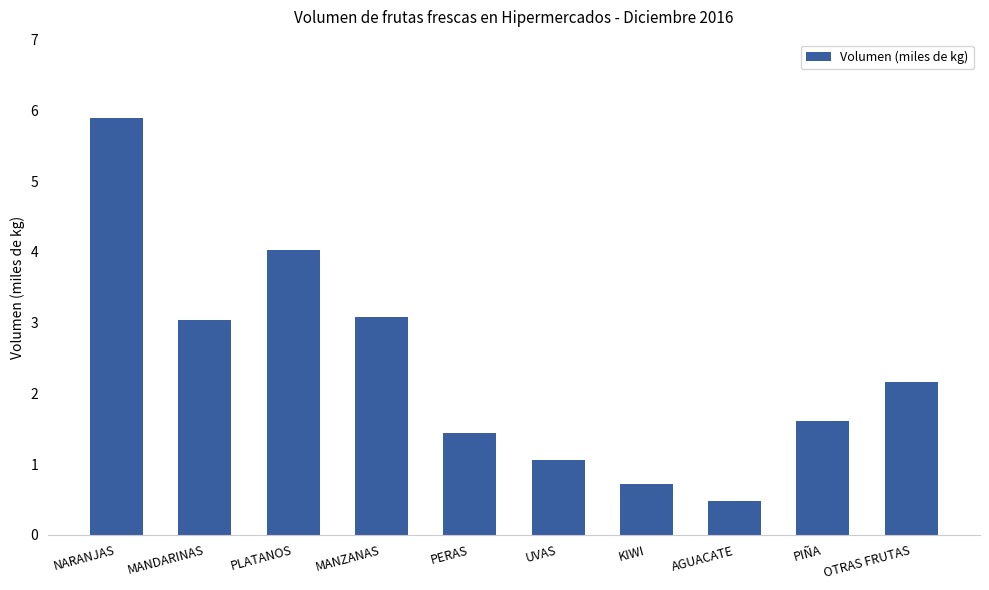

What is the difference between the values at PLATANOS and NARANJAS?

1.9